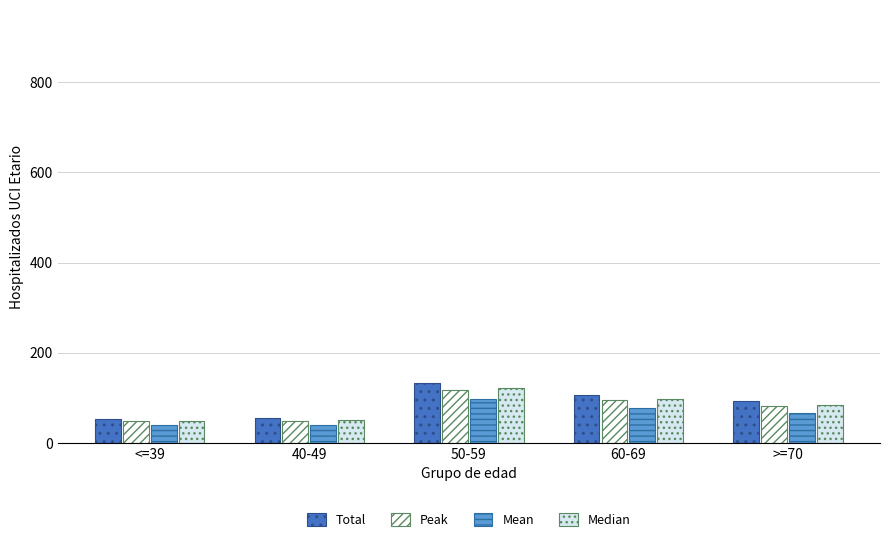

Between 40-49 and 50-59, which series saw the biggest shift?

Total